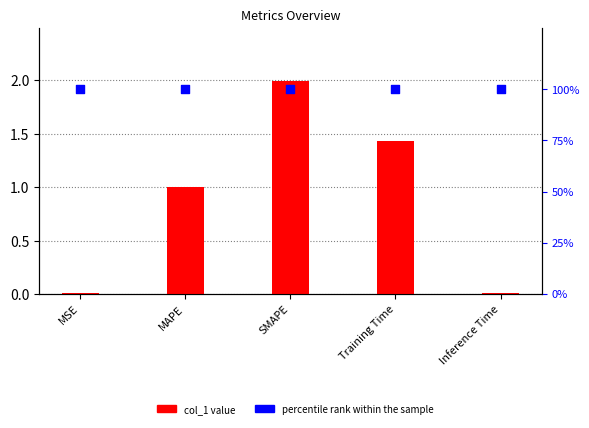

What is the total value across all series at Inference Time?

1.0